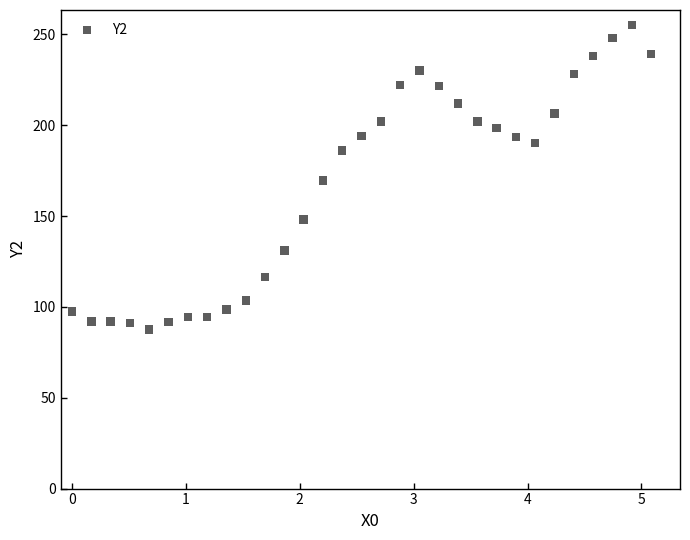

What is the range of X values (max minus min)?

5.1